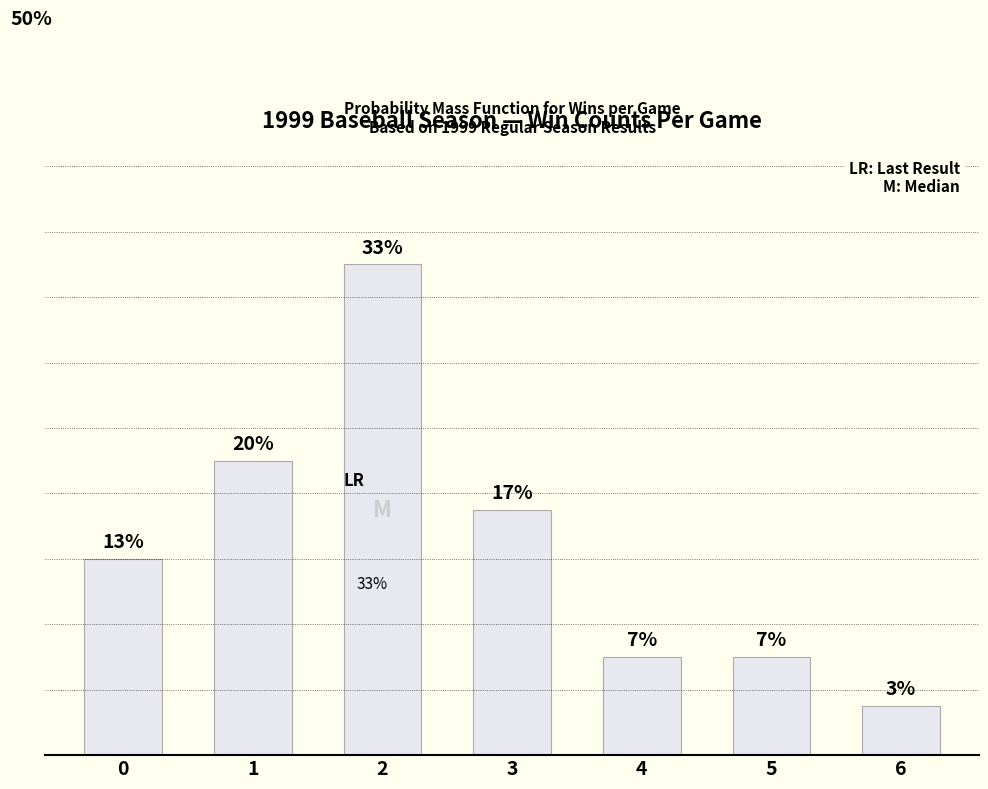

At which label is the value closest to 18?

3